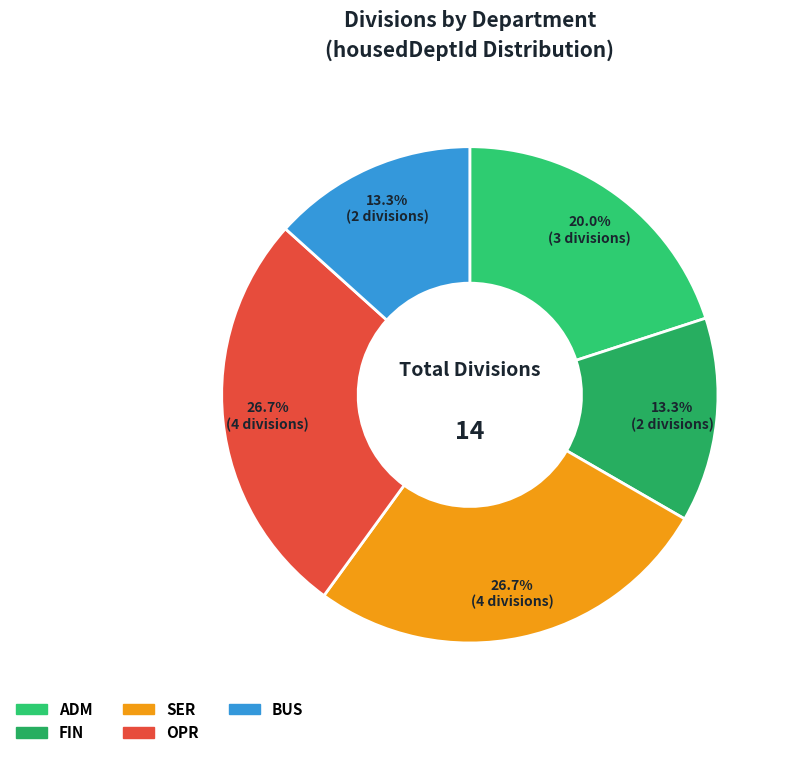

To the nearest percent, what portion does OPR represent?

27%